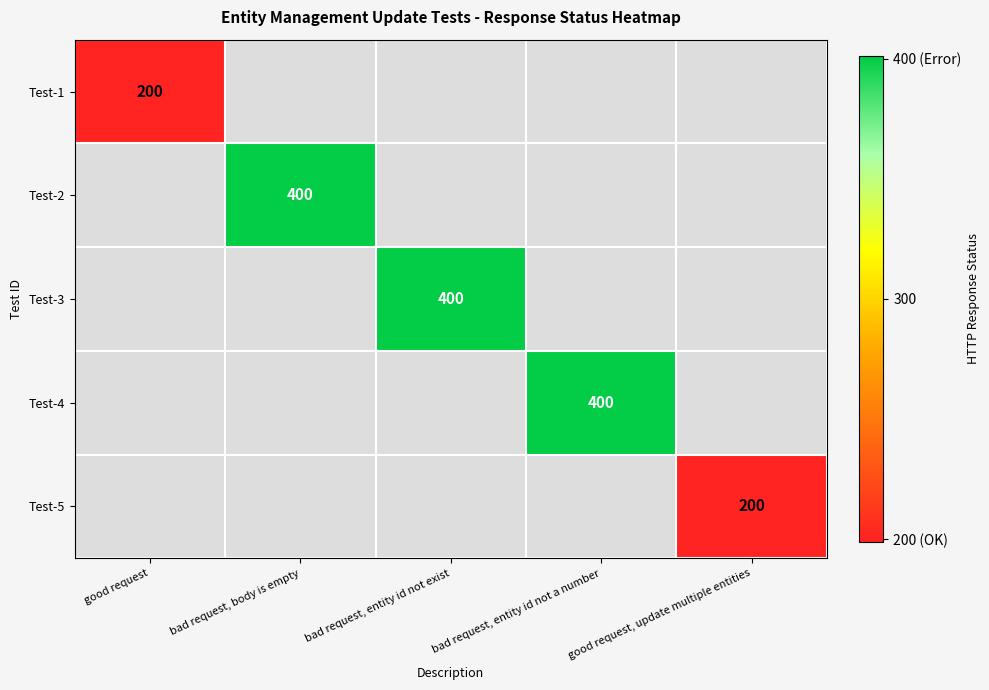

Is it true that Test-1 equals 200 at good request?

True